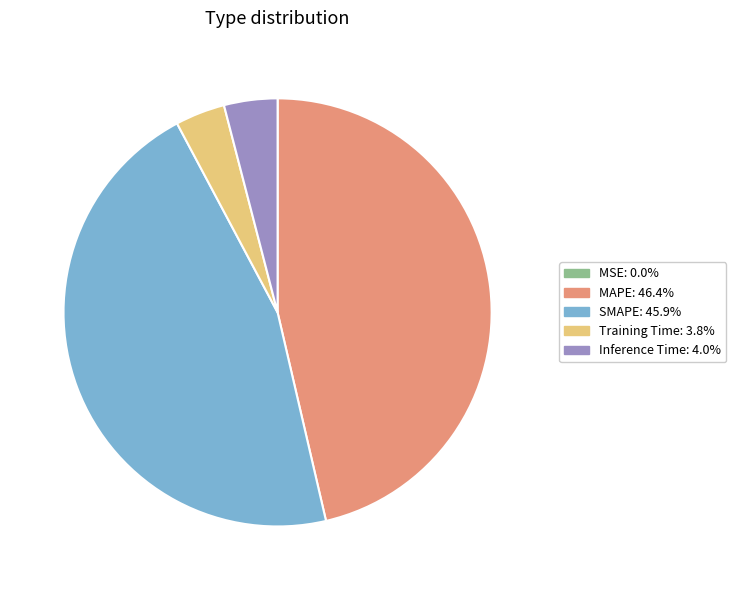

Combined, do Inference Time and Training Time account for over 50%?

No